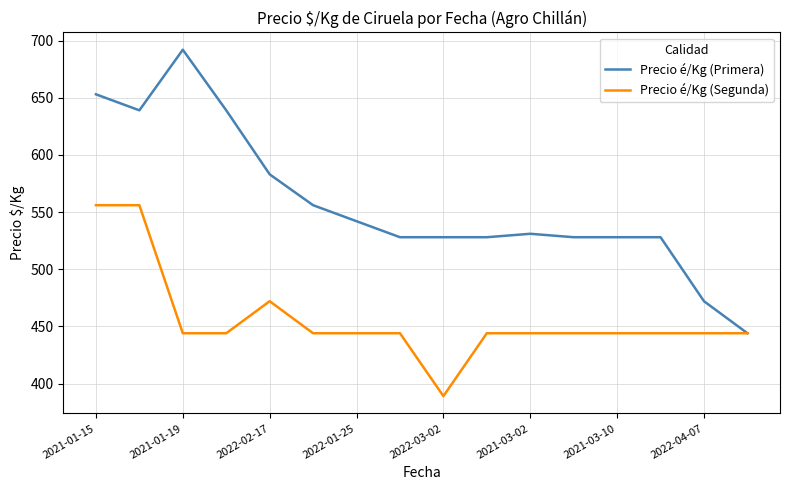

List the series in order of their peak value, lowest first.

Precio é/Kg (Segunda), Precio é/Kg (Primera)